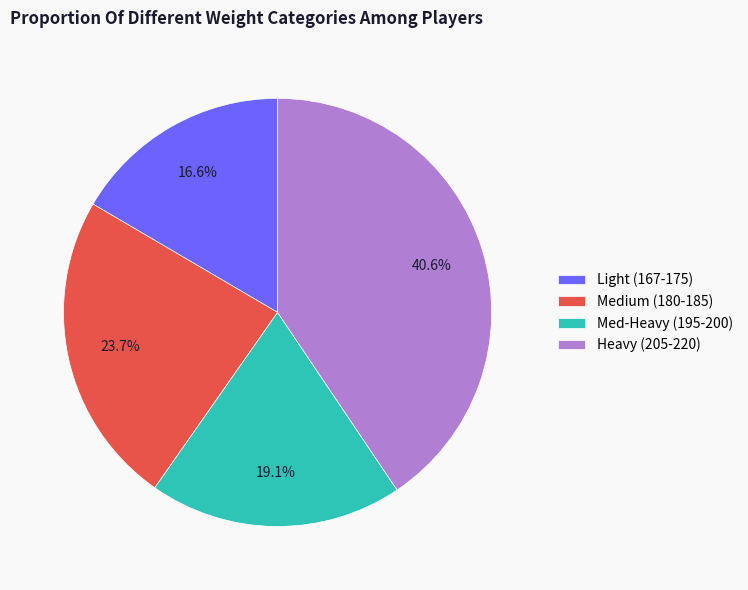

How many slices are in this pie chart?

4